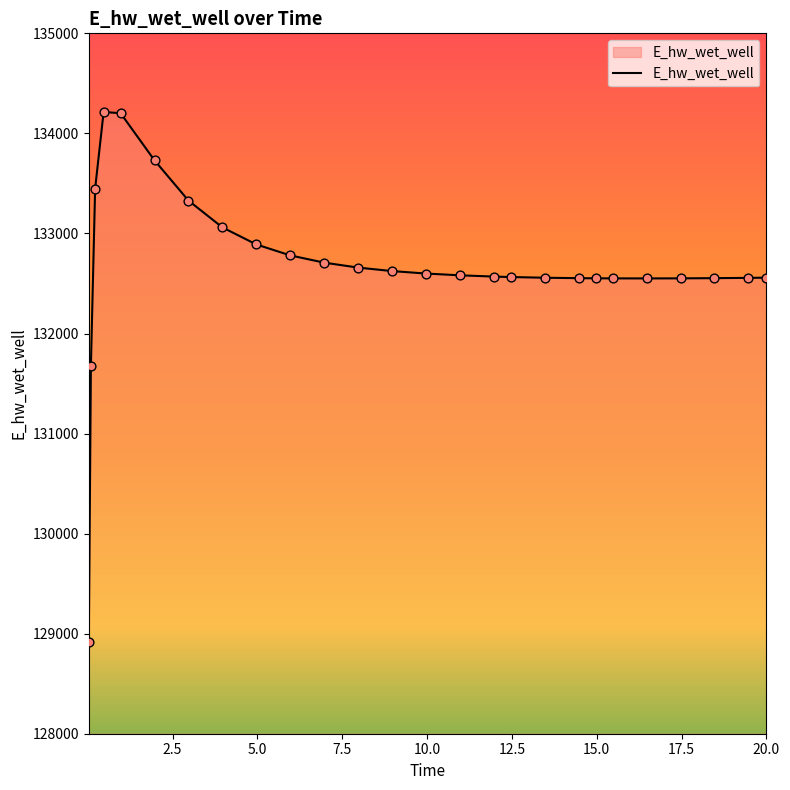

What is the maximum value shown in the chart?

134213.9